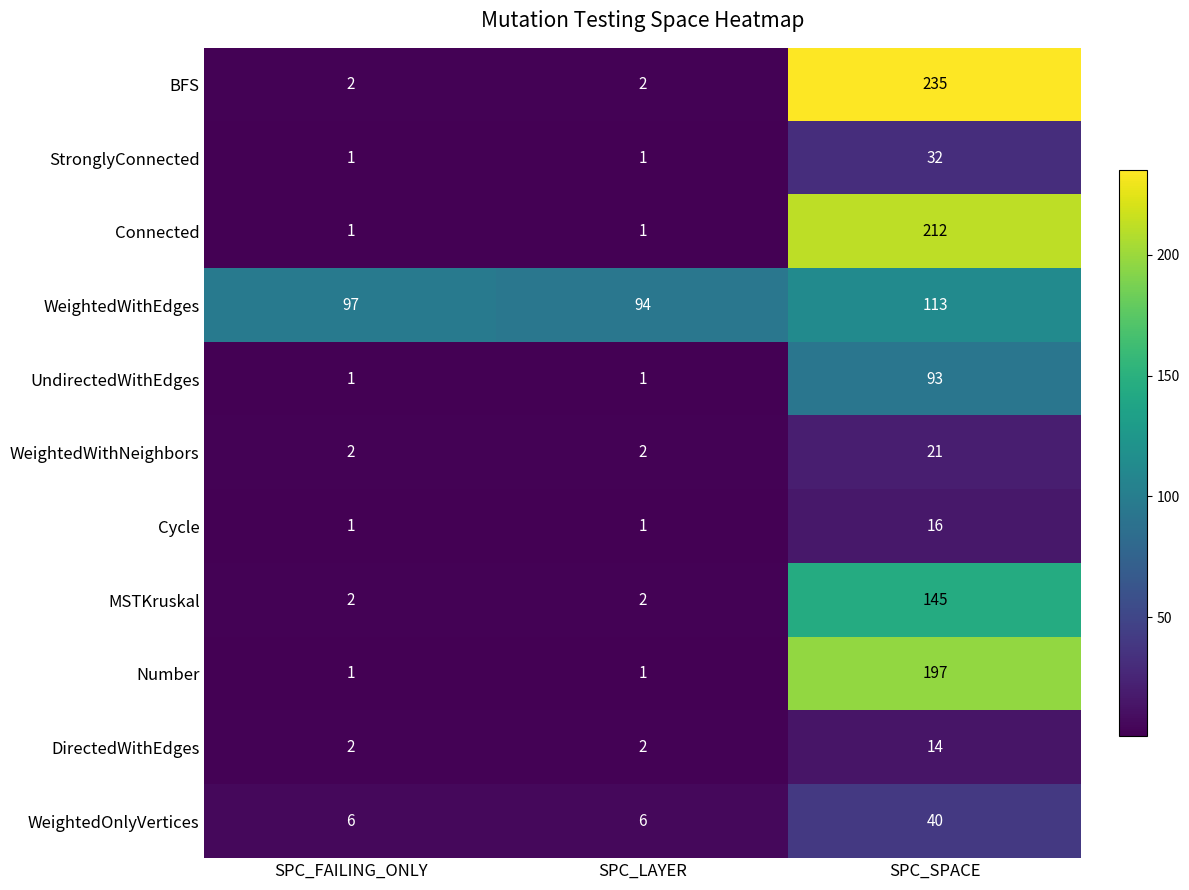

Which series has the largest range (max minus min)?

BFS